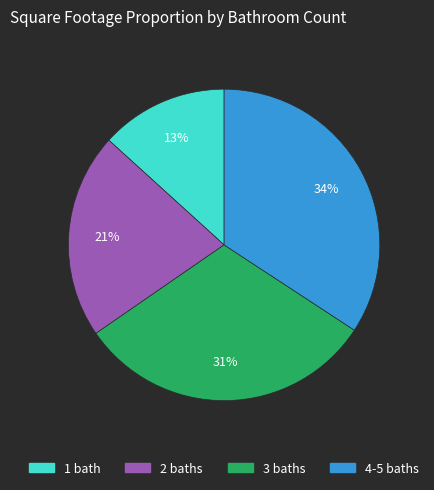

Is there any slice that represents more than half of the pie?

No